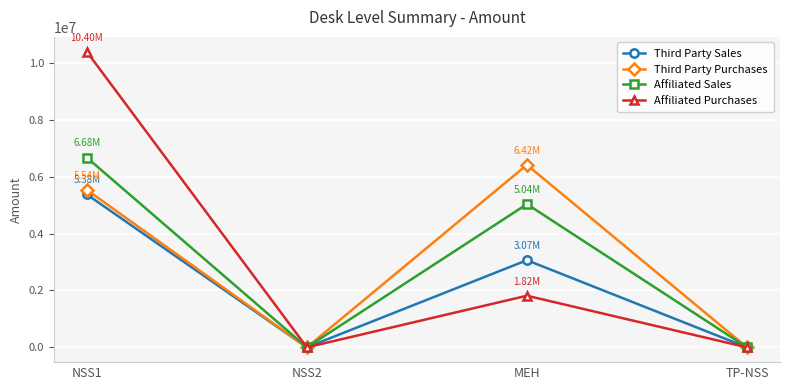

Which series has the widest spread of values?

Affiliated Purchases